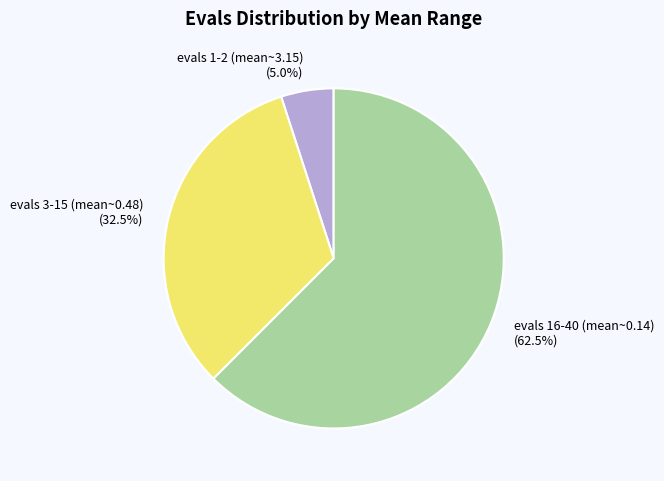

Does evals 16-40 (mean~0.14) represent more than half of the total?

Yes